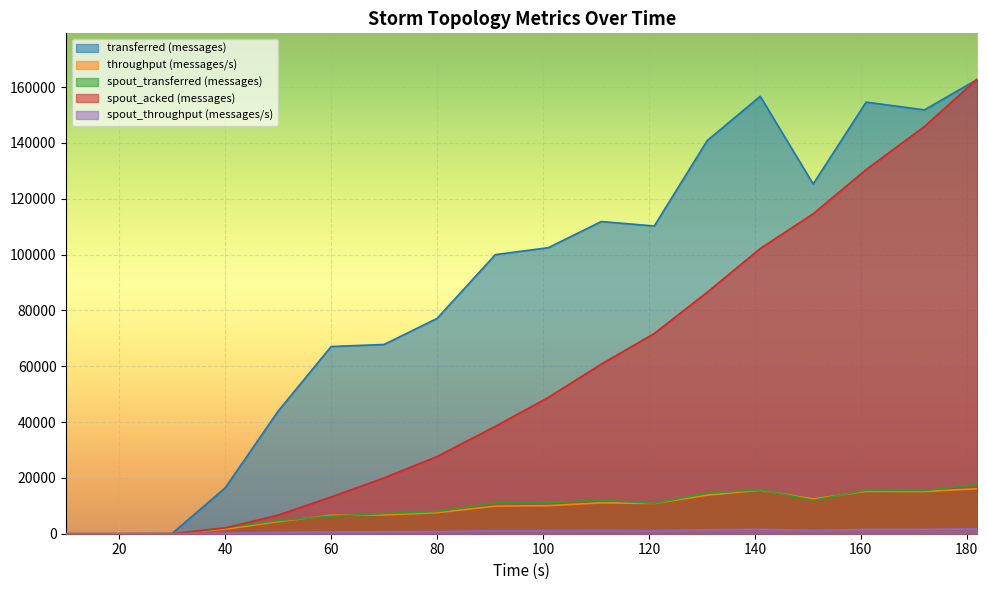

After their last crossing, which series has the higher values: spout_transferred (messages) or throughput (messages/s)?

spout_transferred (messages)